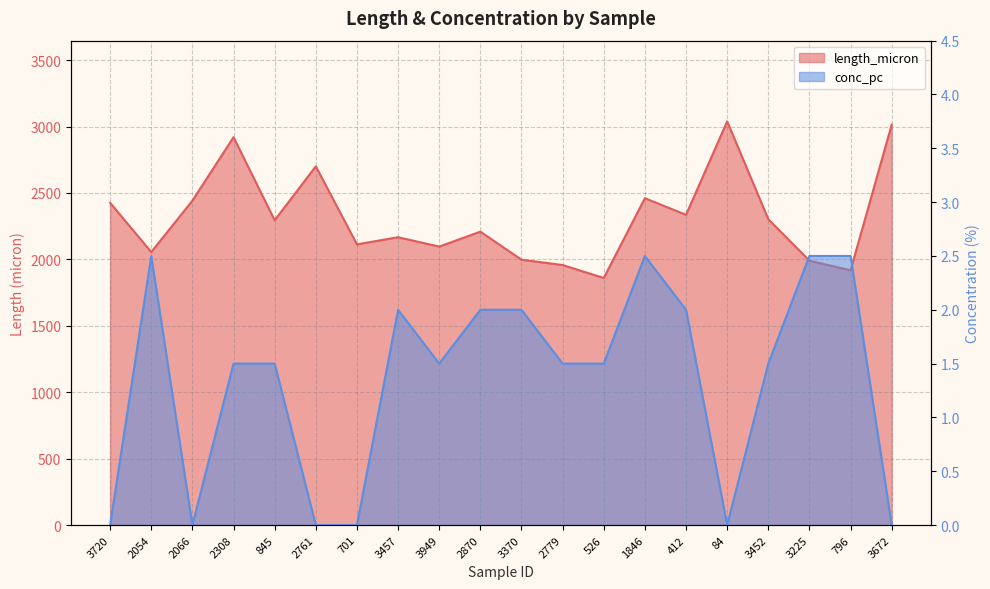

Is the value of conc_pc at 3457 greater than the value of length_micron at 2779?

No